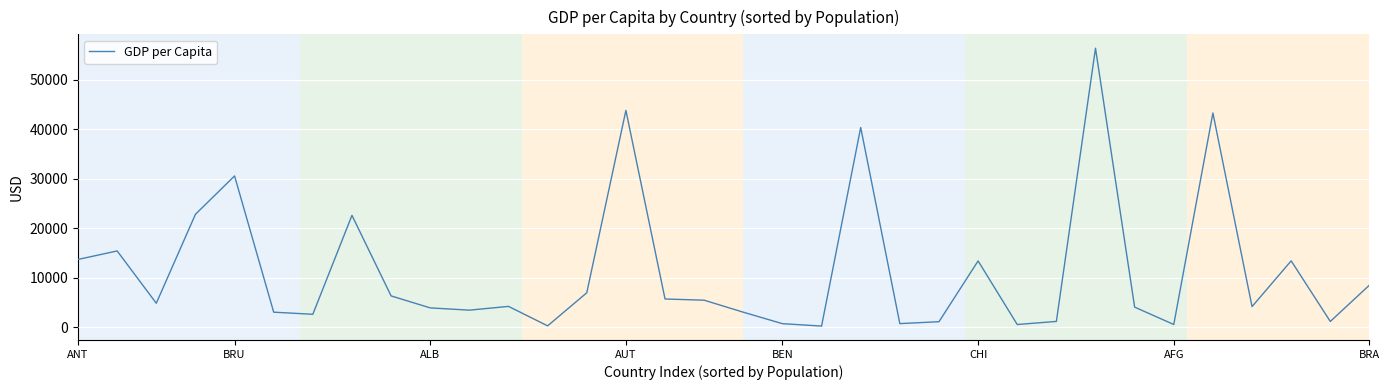

What is the difference between the maximum and minimum values?

56033.9